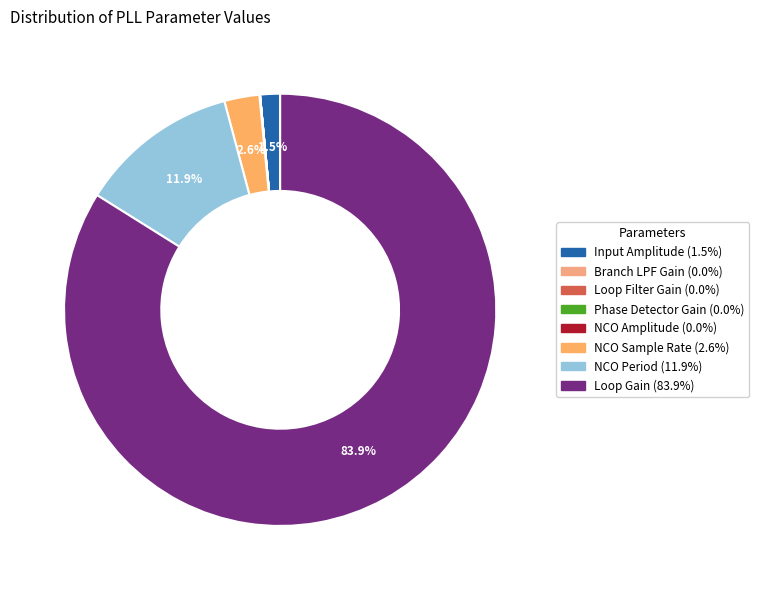

Count the number of slices in the pie.

8